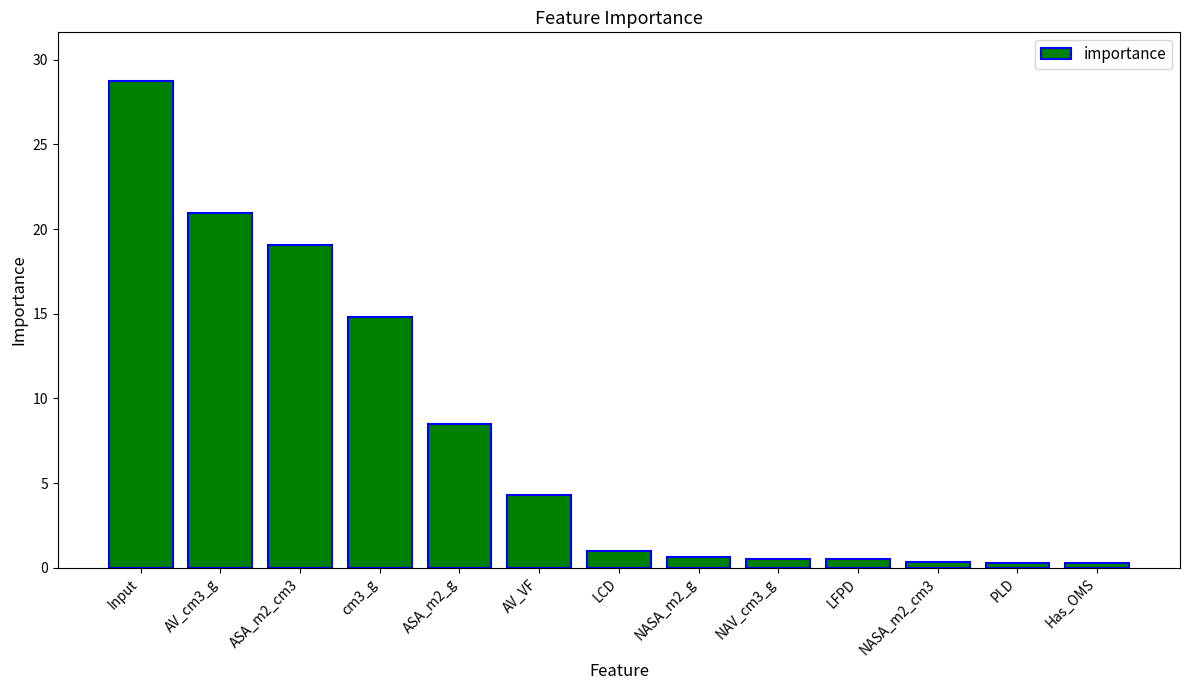

Where is the data nearest to the value 14?

cm3_g